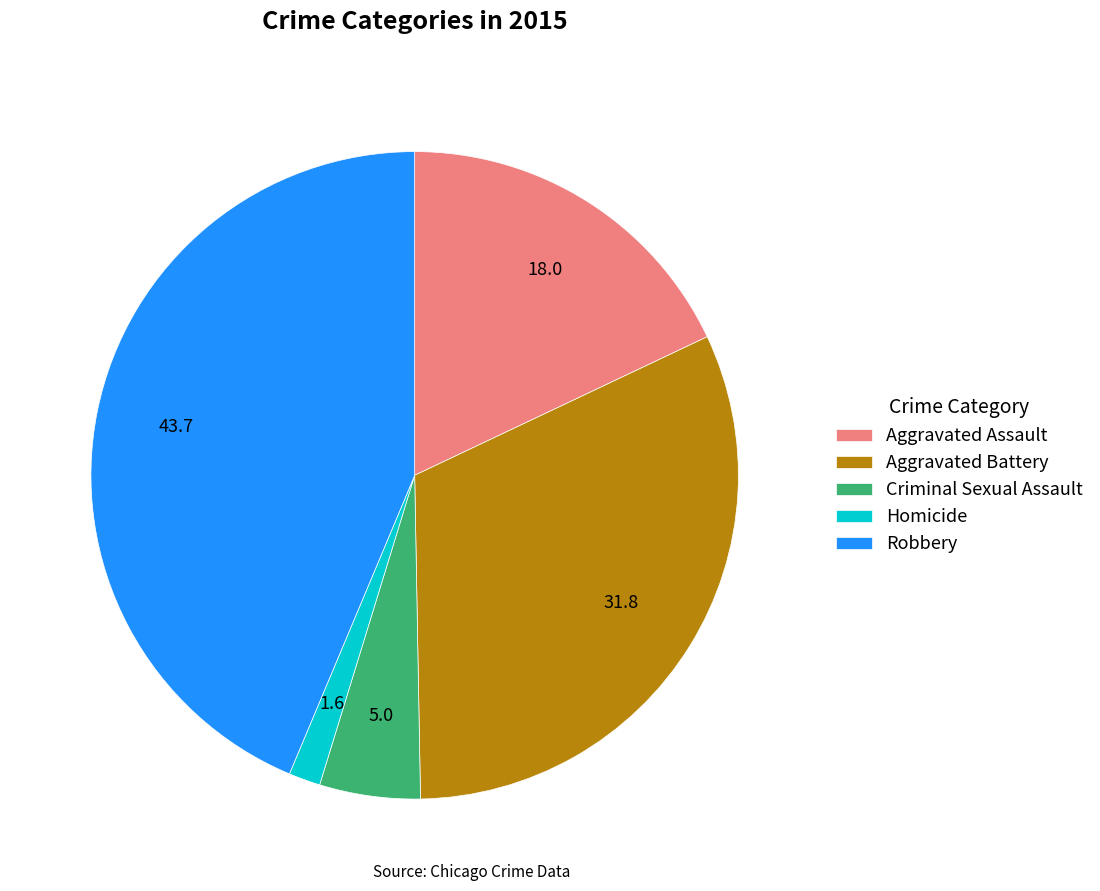

Is it true that Homicide is 2% of the pie?

True